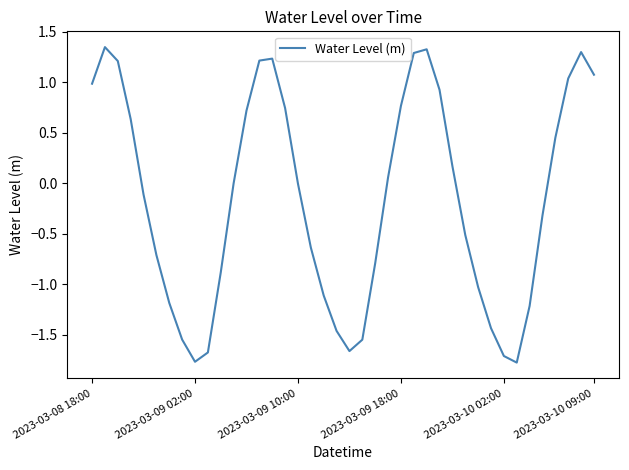

What is the difference between the maximum and minimum values?

3.1